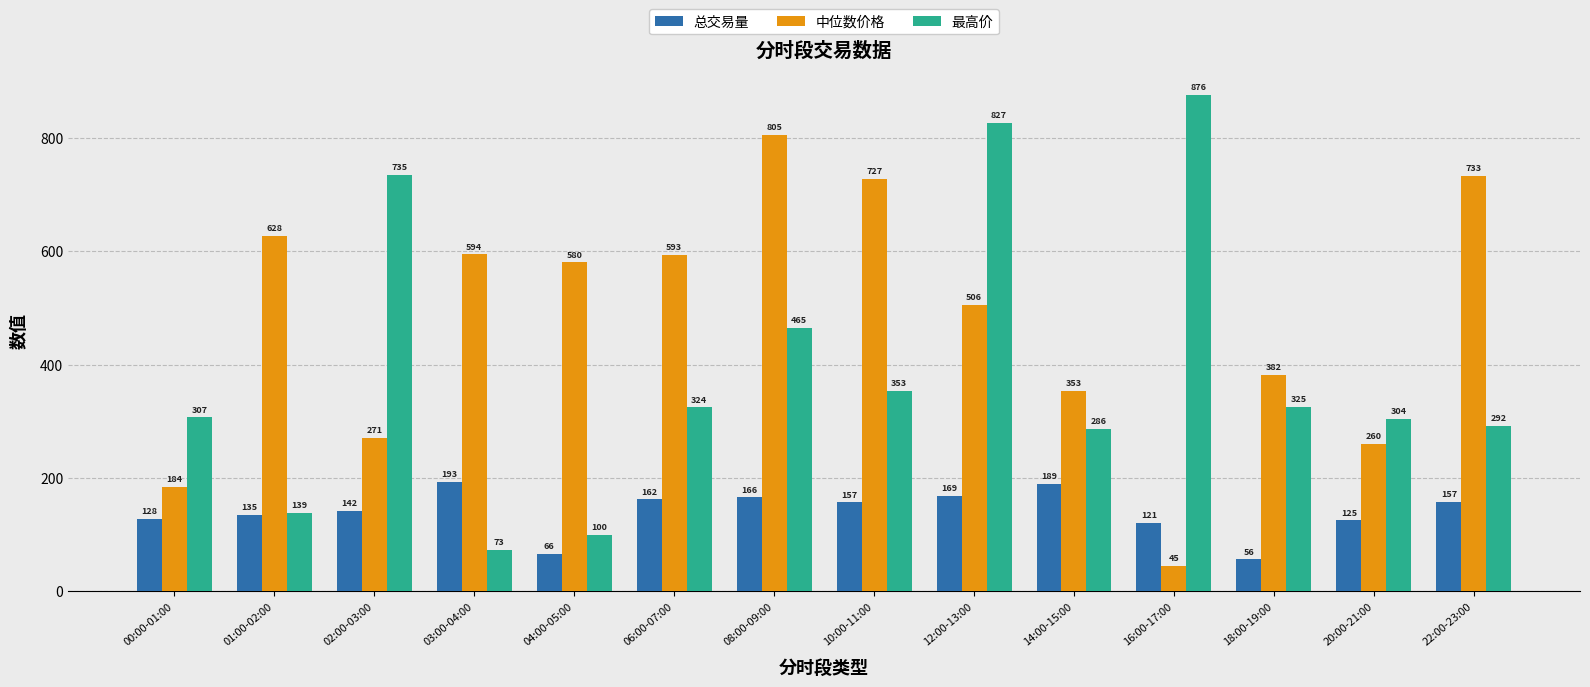

How many values in the 总交易量 series are below 156?

7